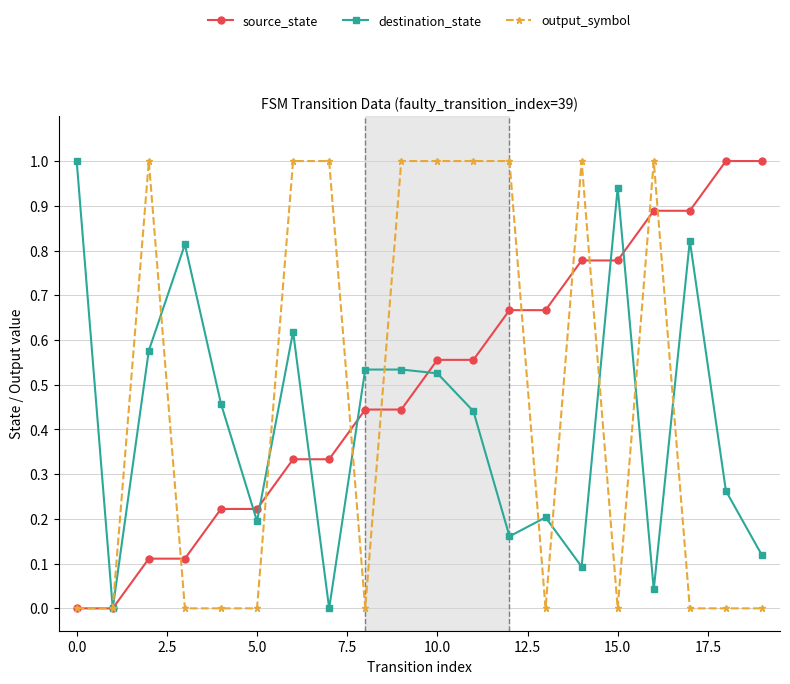

What are all the series names shown in the legend?

source_state, destination_state, output_symbol